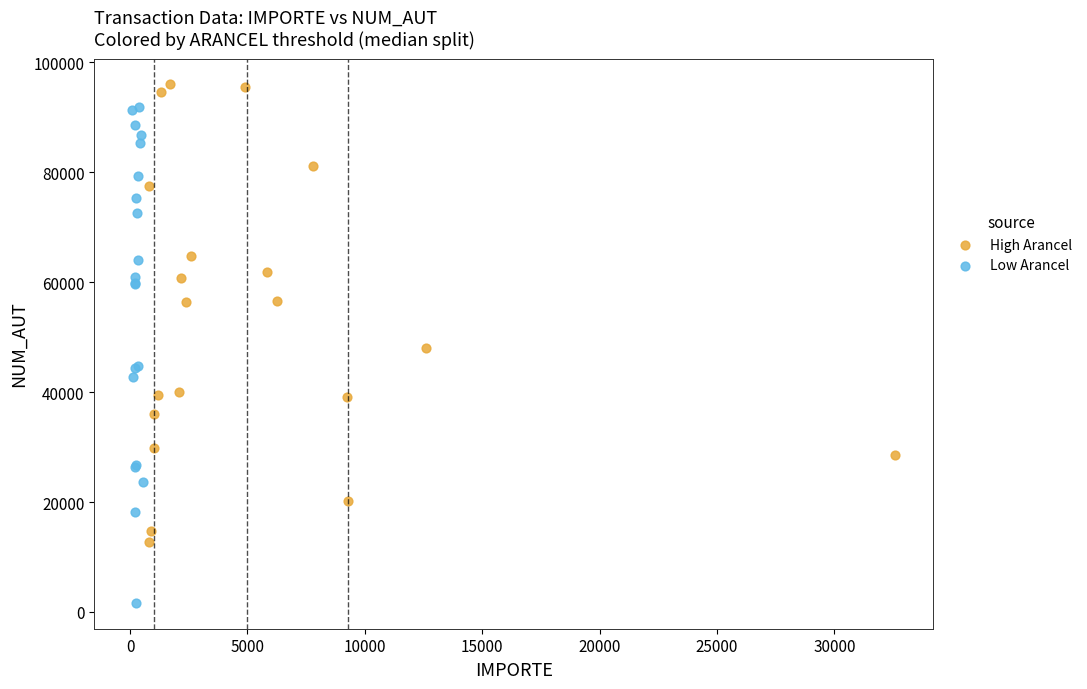

Which series contains the lowest Y value?

Low Arancel